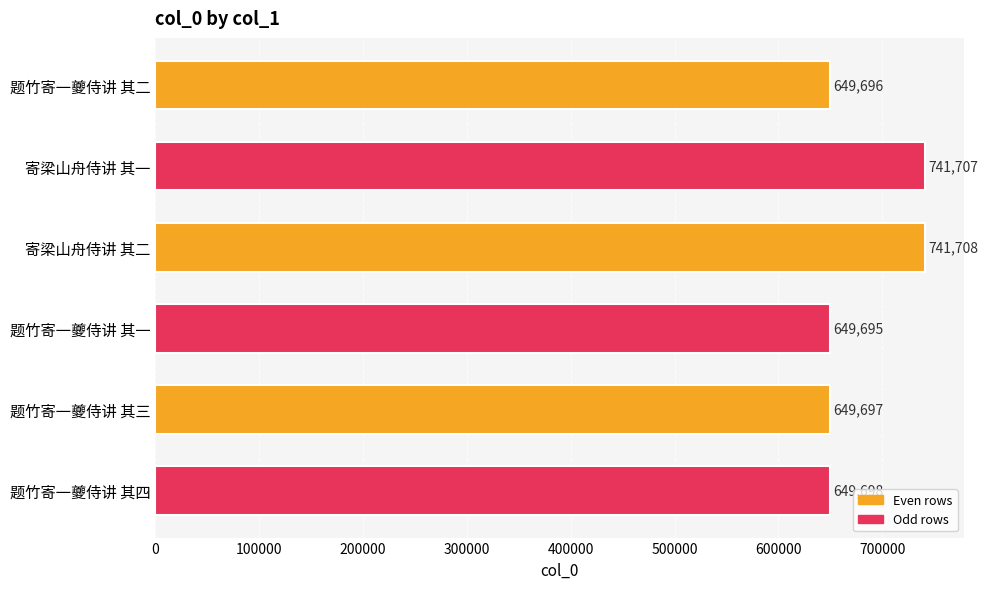

The chart shows a value of 741708 at 寄梁山舟侍讲 其二. True or false?

True